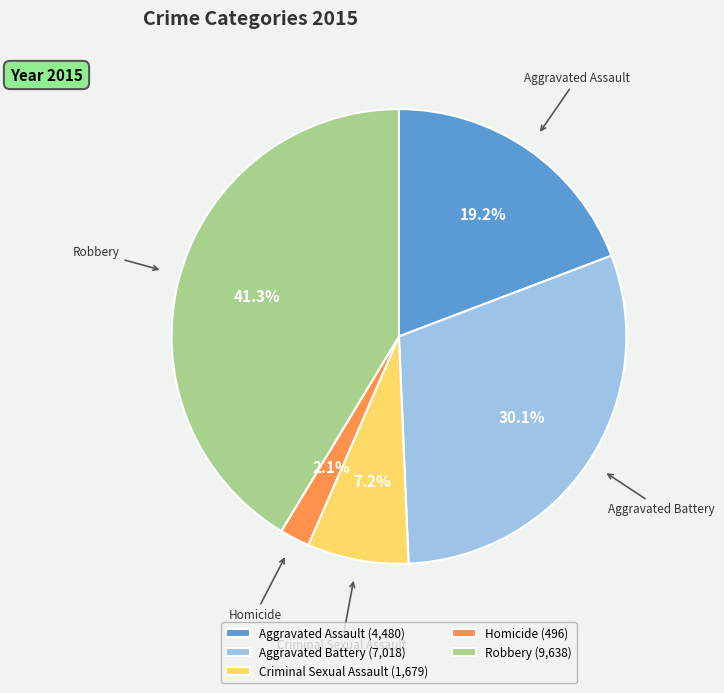

How many slices are in this pie chart?

5